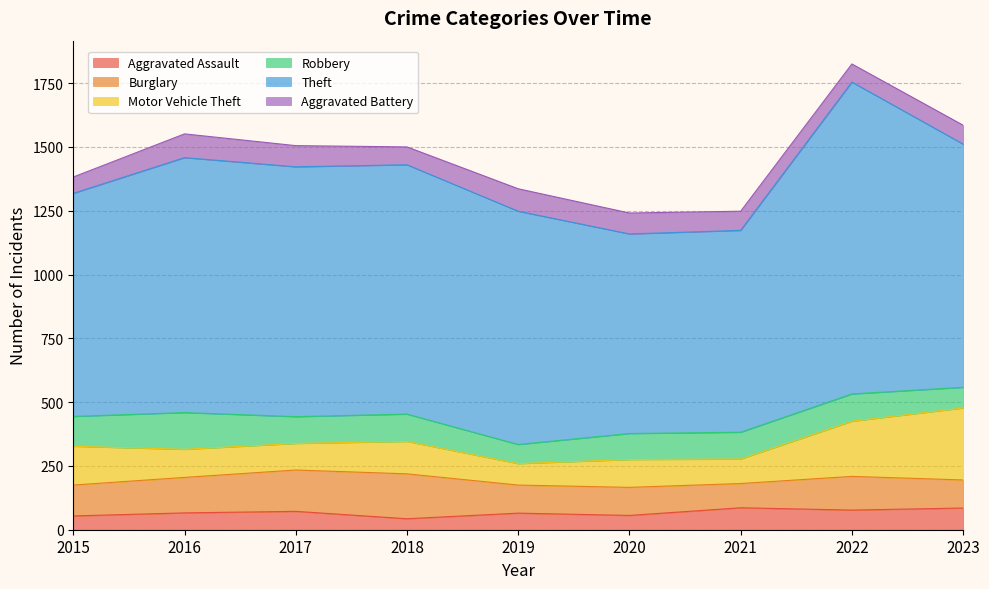

What is the average value of the Theft series?

943